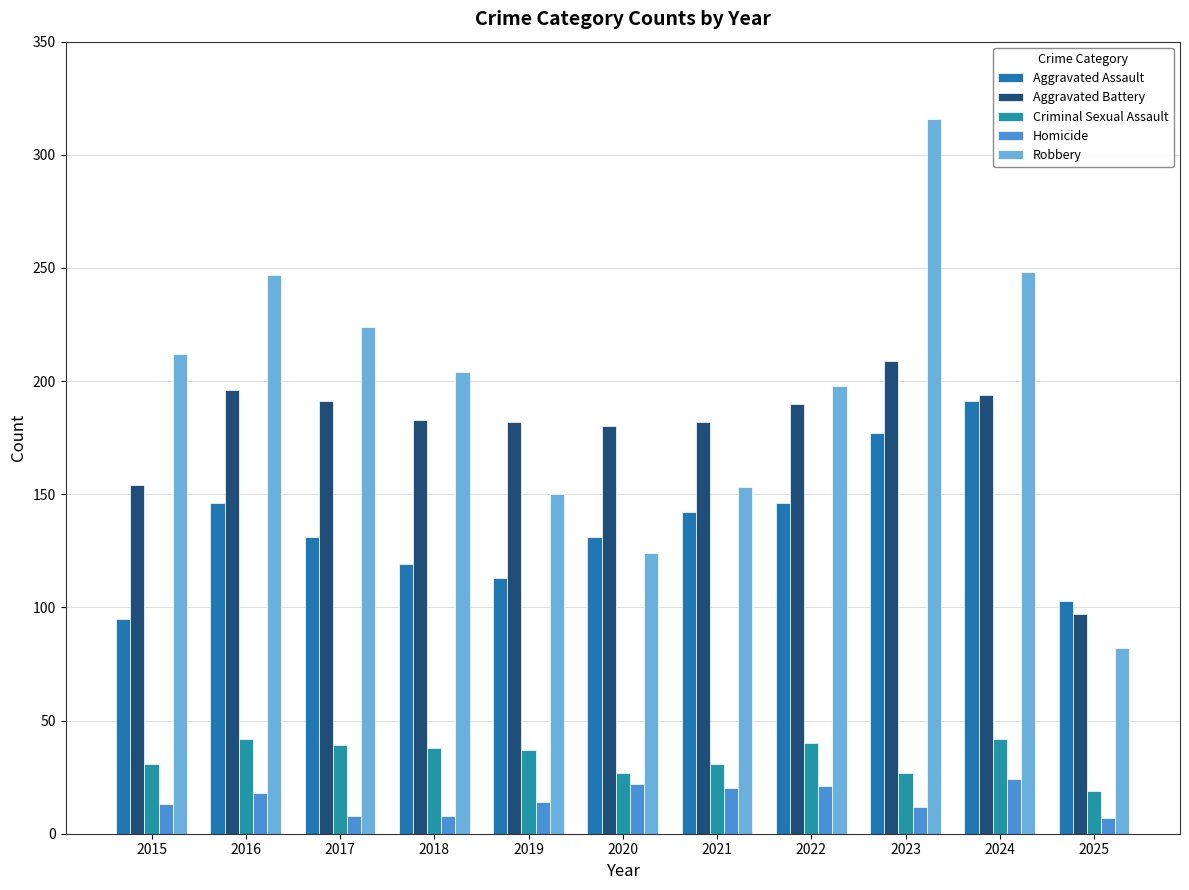

Is the value of Aggravated Assault at 2022 greater than the value of Homicide at 2017?

Yes